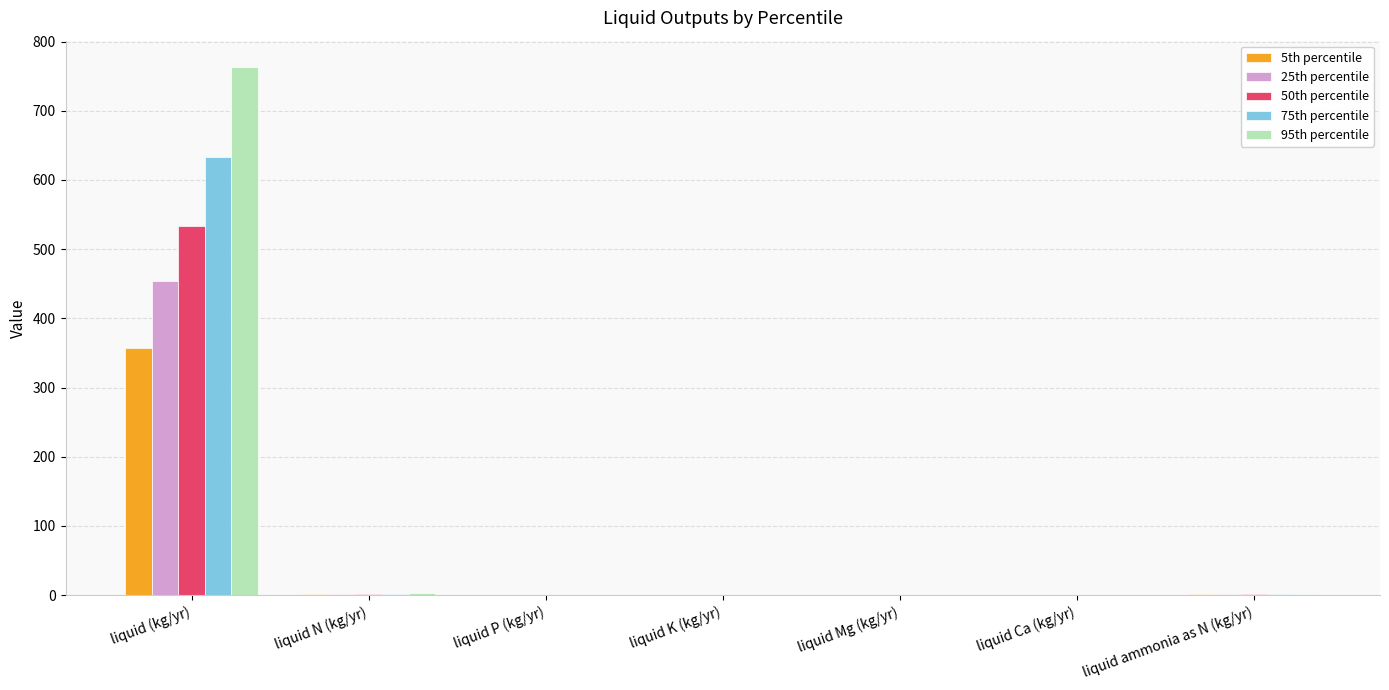

Does the chart contain stacked bars?

No